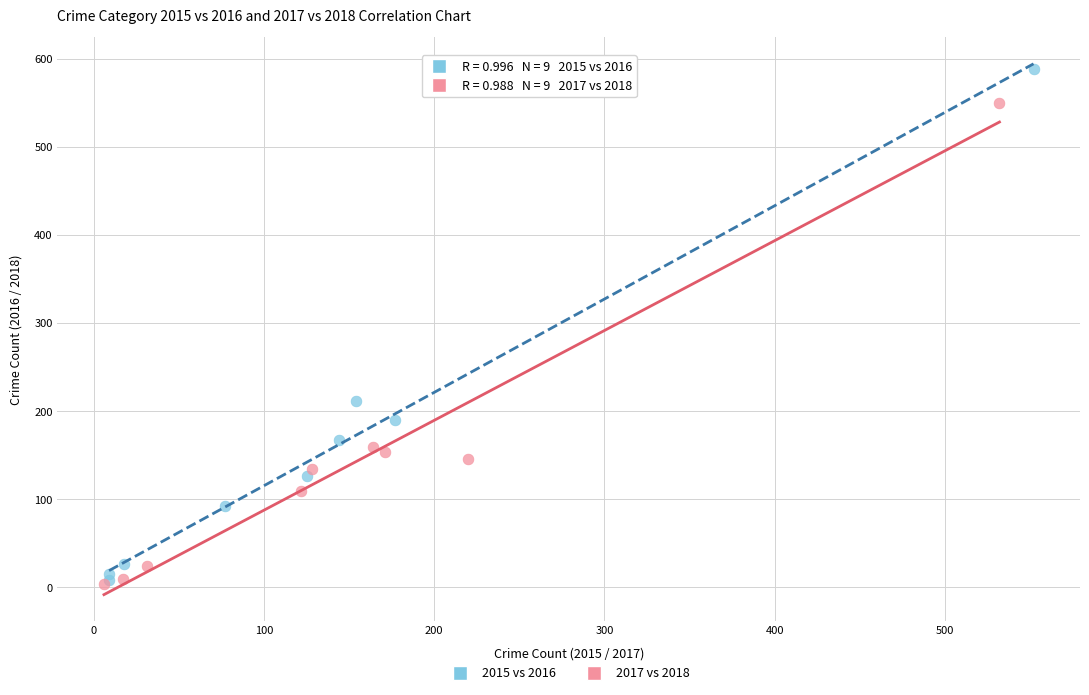

Which series has the widest spread of Y values?

2015 vs 2016